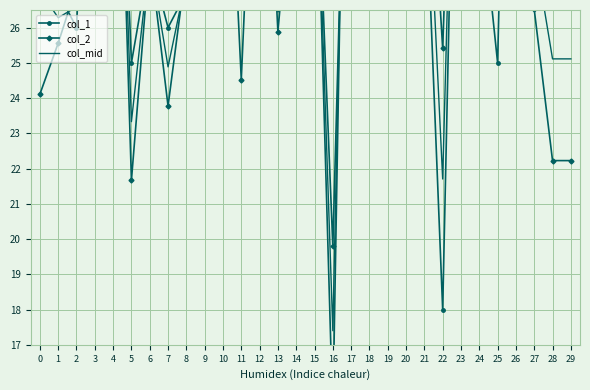

How many intersections are there between col_2 and col_mid?

14